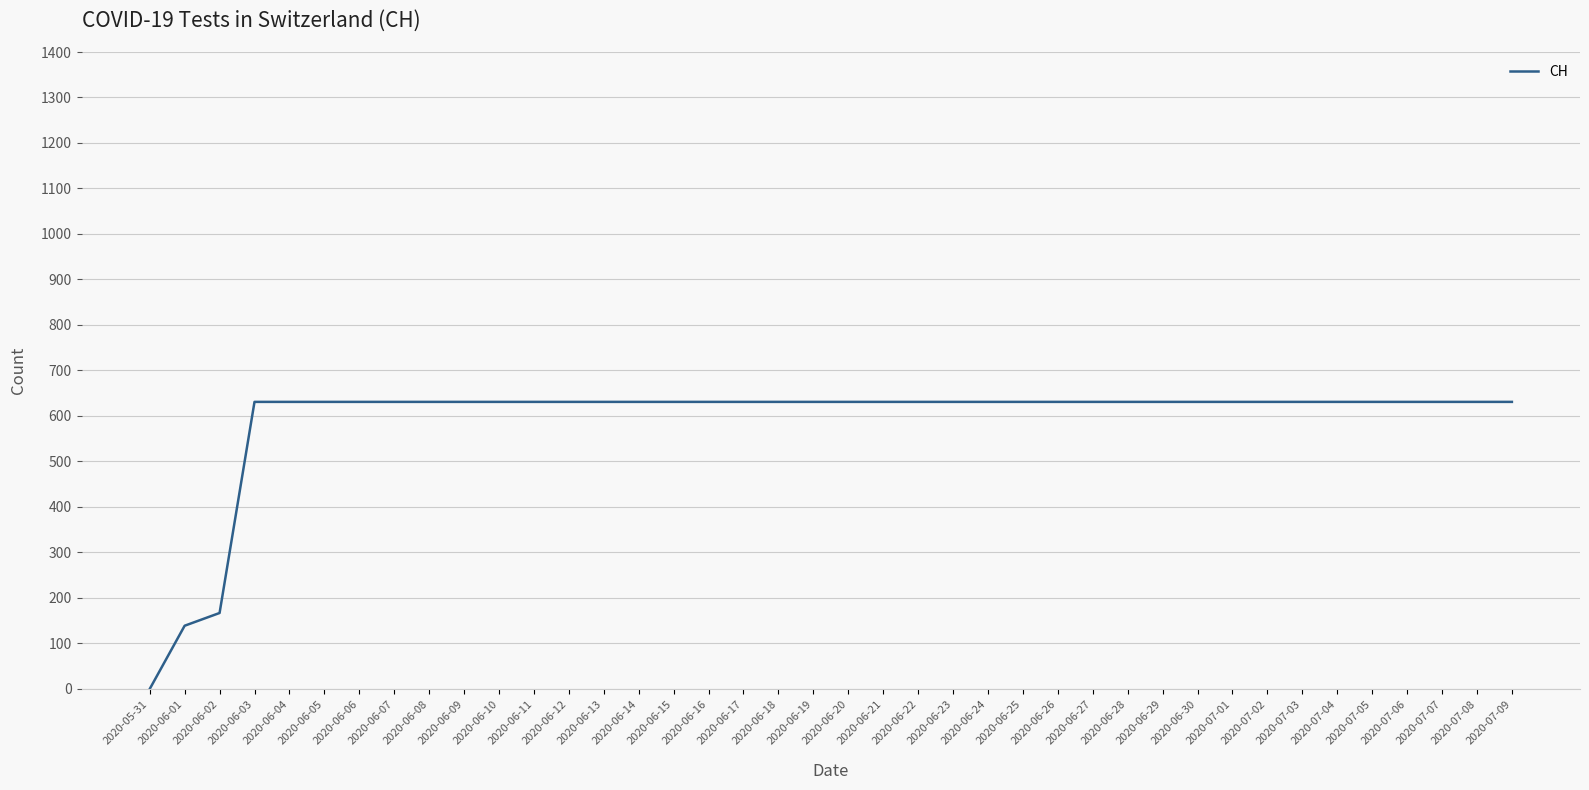

What is the greatest value displayed?

631